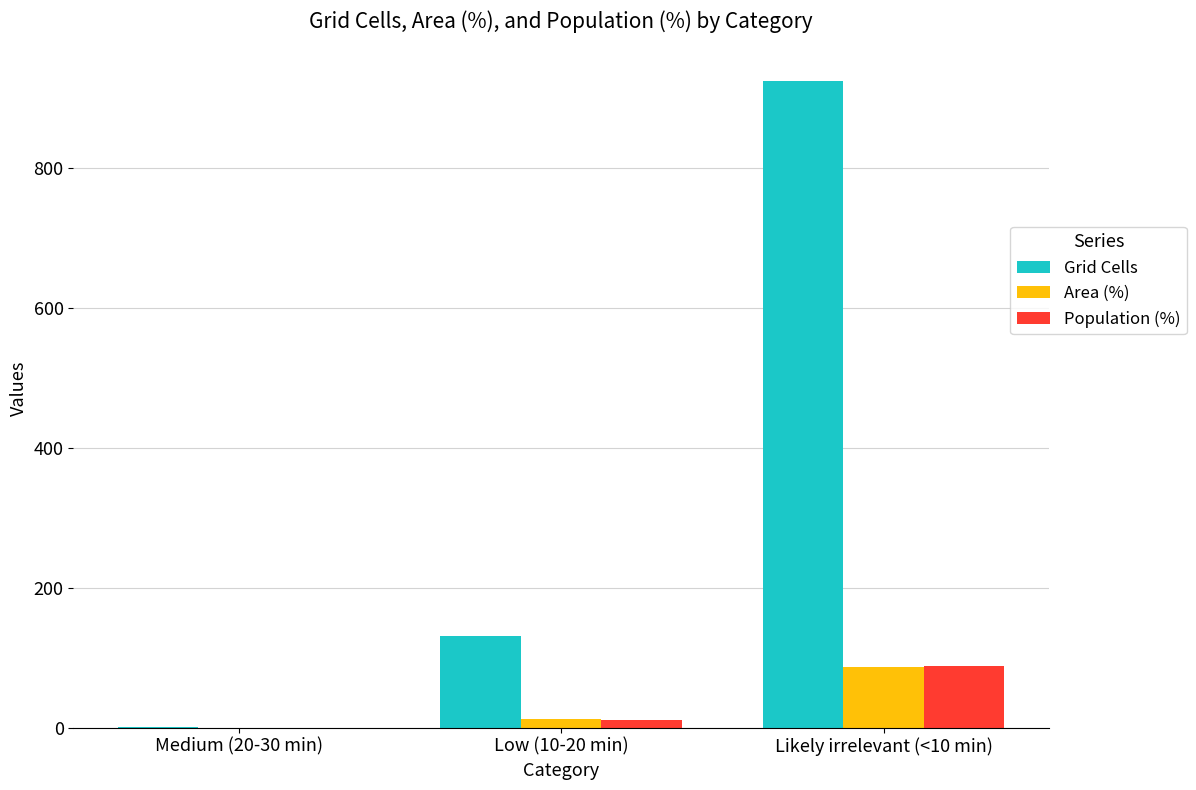

What is the total value across all series at Low (10-20 min)?

154.2